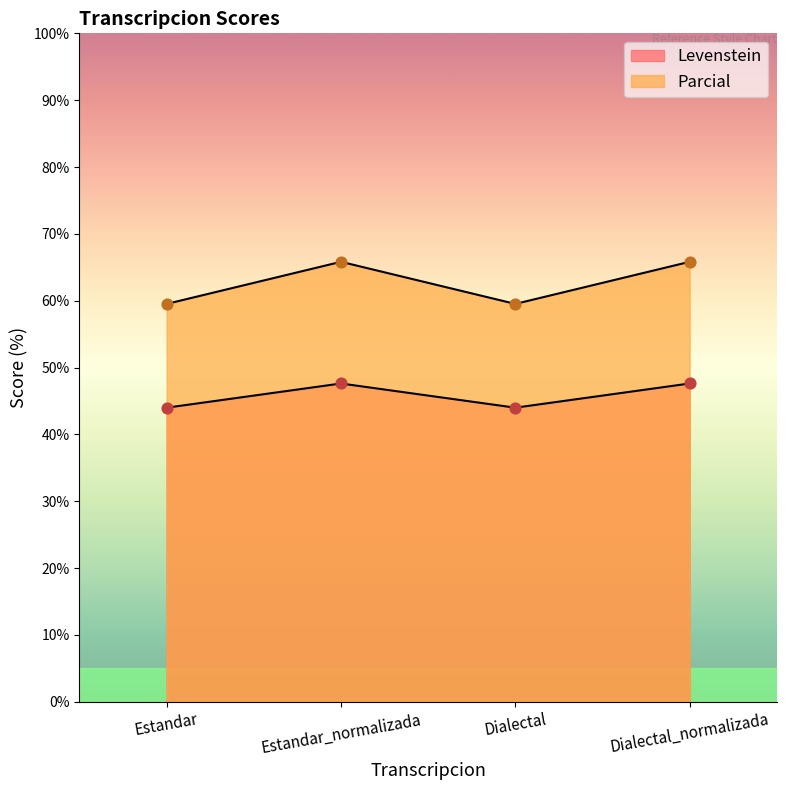

Which series contains the highest Y value?

Parcial